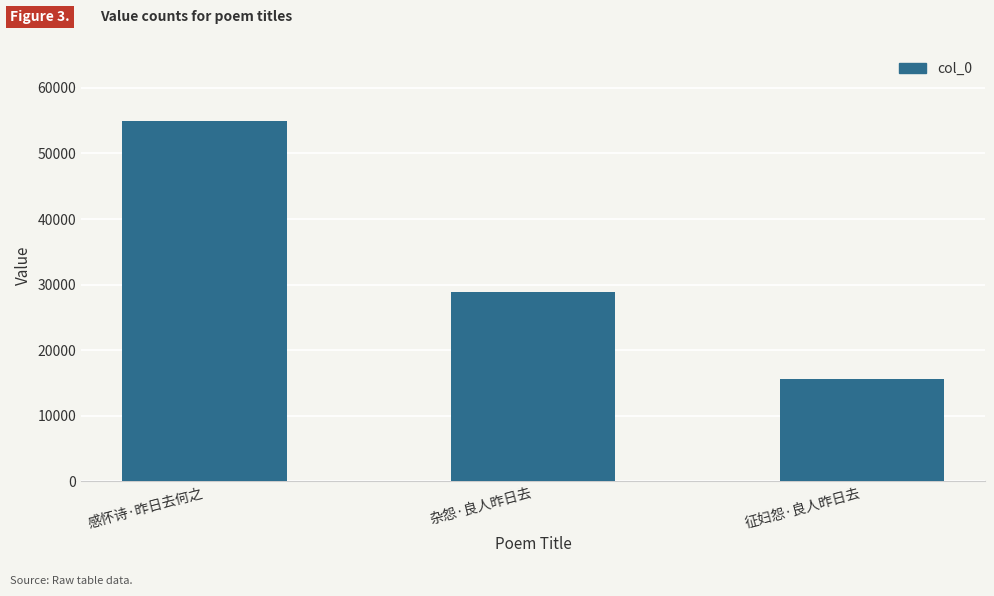

Count the values in the range 15579 to 54944.

3